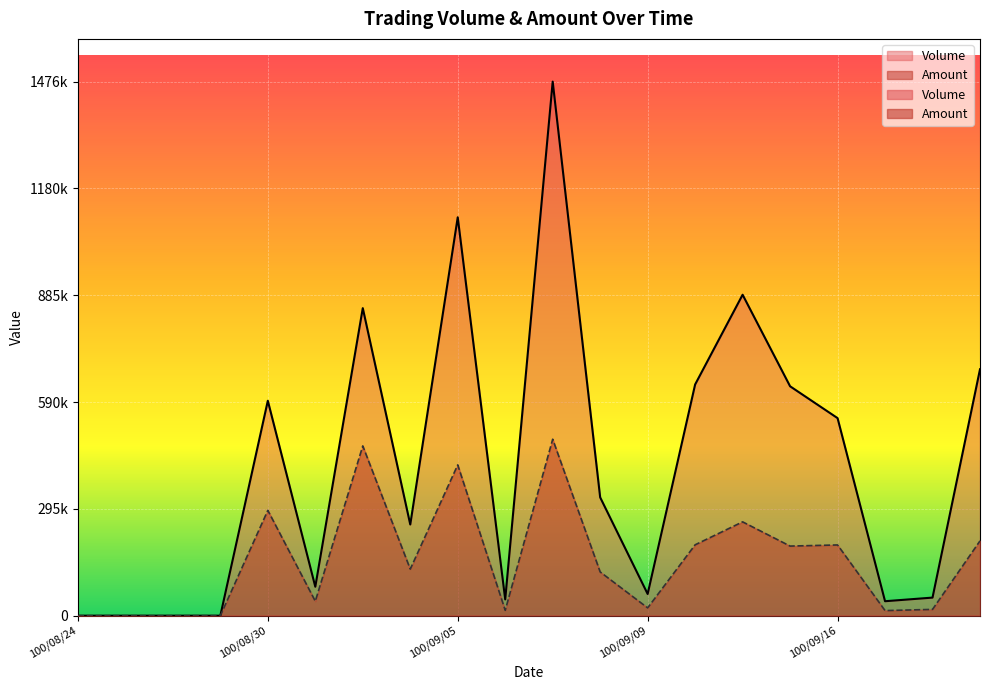

What is the difference between the maximum and minimum values in the Amount series?

487710